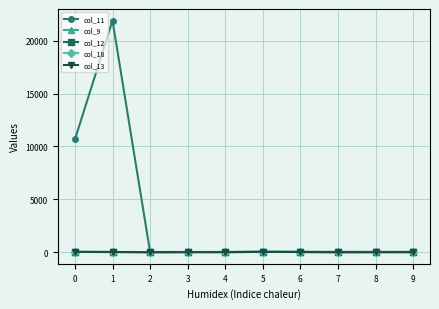

True or false: col_9 has more than 0 points higher than both neighbors.

True